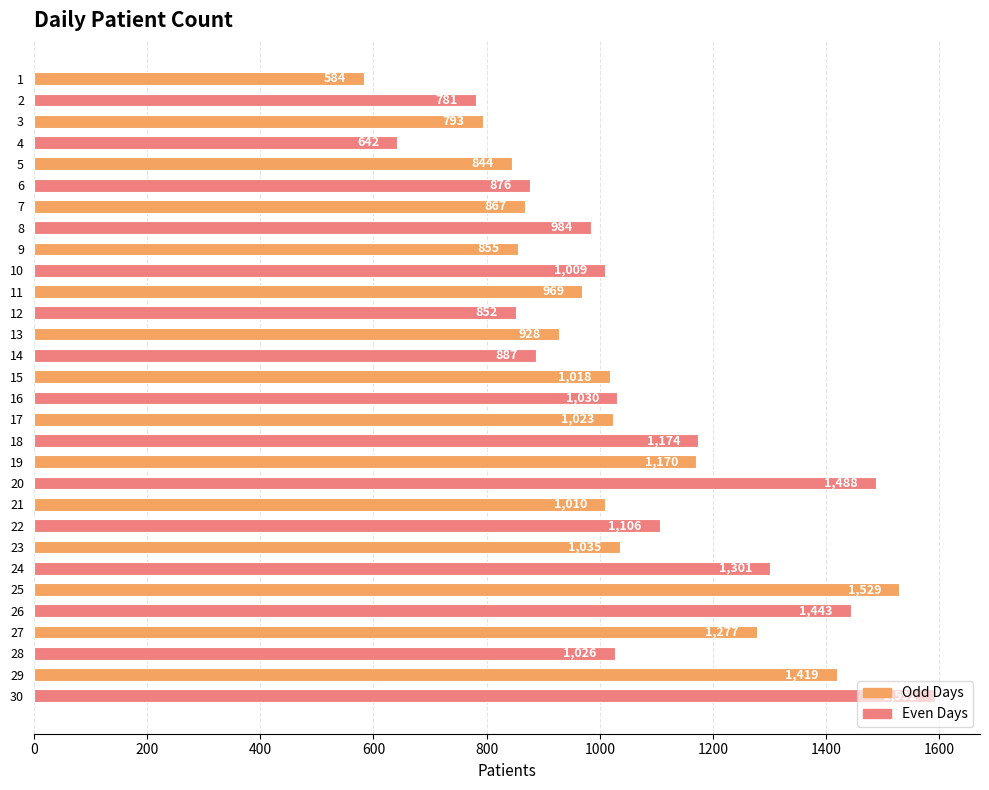

Is it true that the value at 22 is 229?

False